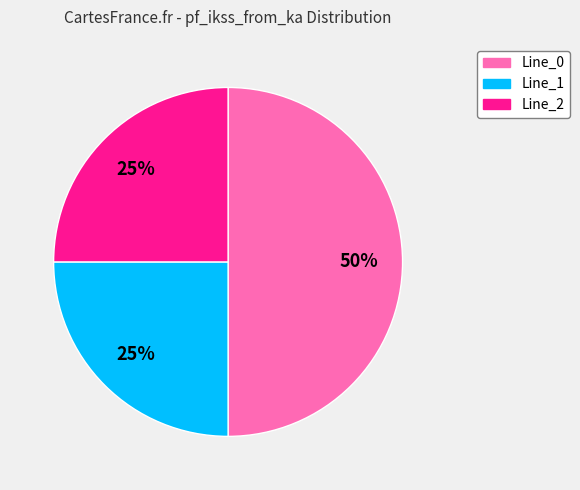

To the nearest percent, what is the average slice percentage?

33%